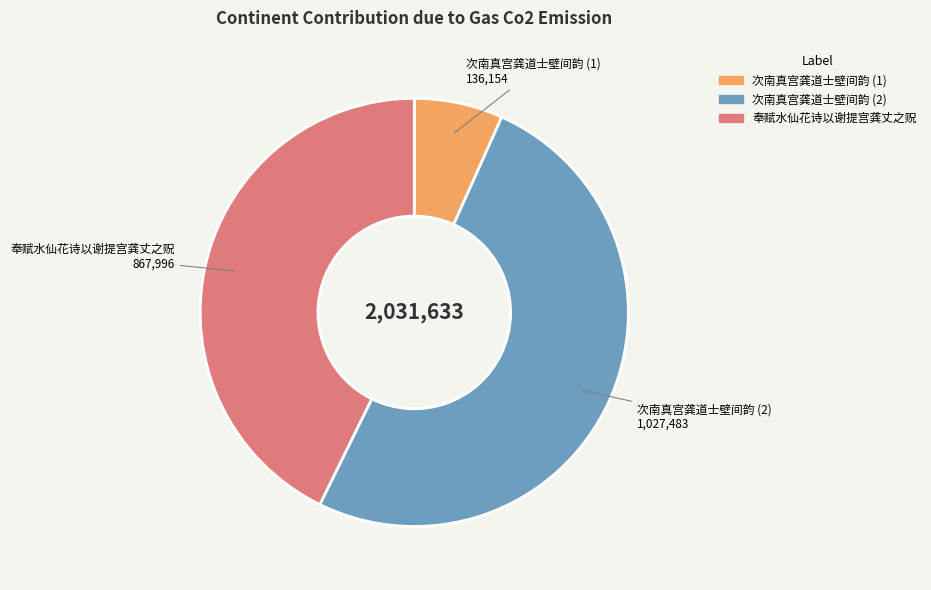

Does any single category account for the majority?

Yes